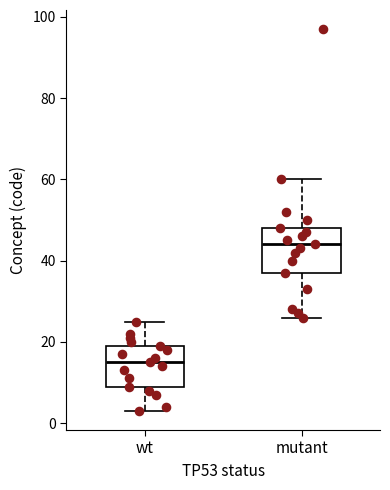

Reading left to right, read every box against the y-axis: the position of its median line, the range the box covers, and the ends of its whiskers. The values are not printed on the chart, so give them approximately, as read against the axis.

wt: median 16, box 10 to 20, whiskers 4 to 26
mutant: median 44, box 38 to 48, whiskers 26 to 60